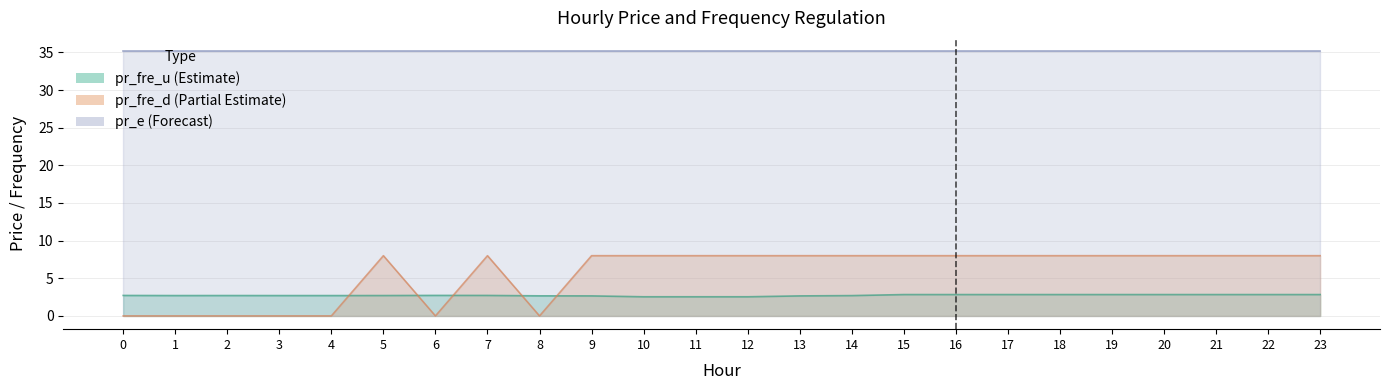

How many values in the pr_fre_d series are below 8?

7